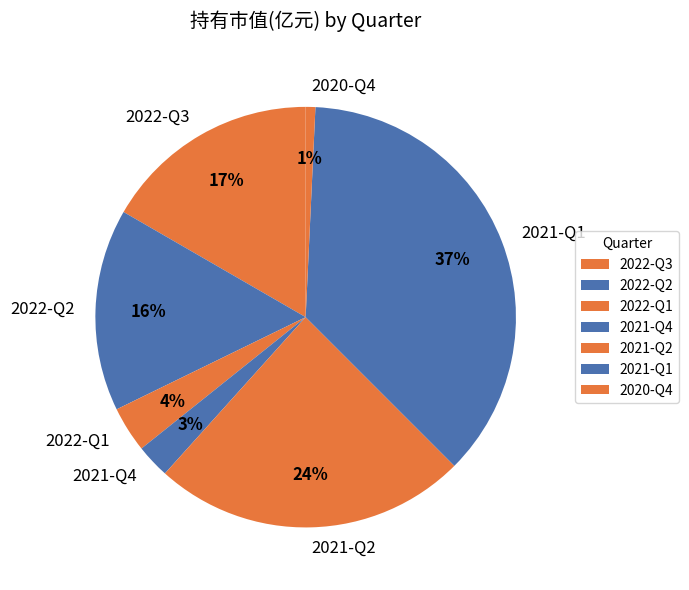

Is it true that 2021-Q2 is 17% of the pie?

False